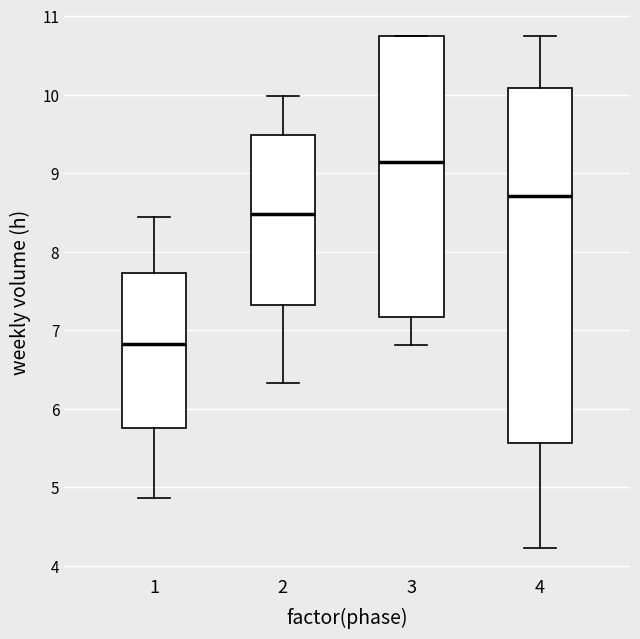

Reading left to right, transcribe this box plot: for each box, give where its median line is, the range the box spans, and where its two whiskers end, as read against the y-axis. The values are not printed on the chart, so give them approximately, as read against the axis.

1: median 6.8, box 5.8 to 7.7, whiskers 4.9 to 8.4
2: median 8.5, box 7.3 to 9.5, whiskers 6.3 to 10.0
3: median 9.1, box 7.2 to 10.8, whiskers 6.8 to 10.8
4: median 8.7, box 5.6 to 10.1, whiskers 4.2 to 10.8